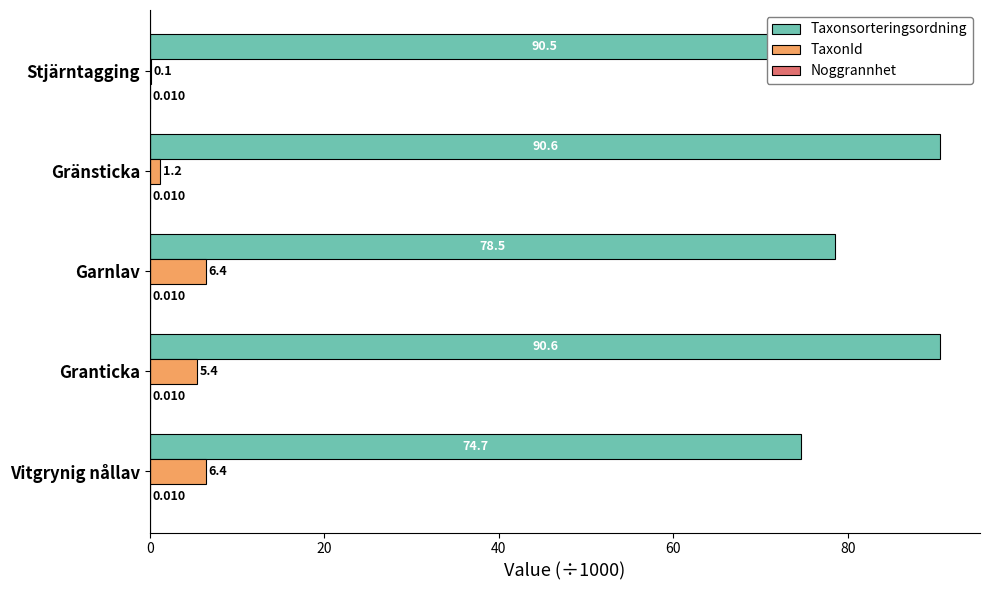

Which label corresponds to the largest value in the chart?

Granticka